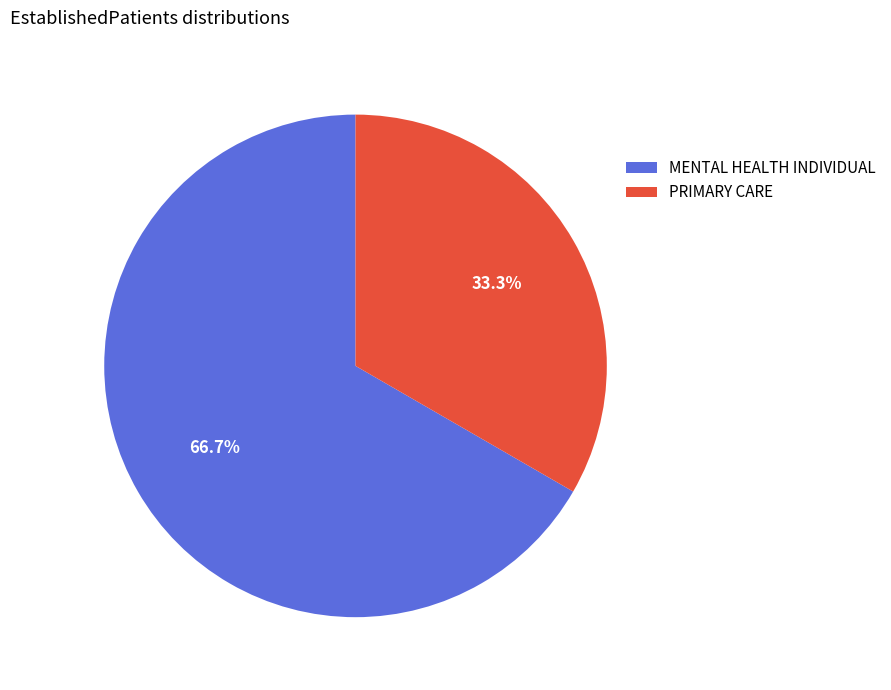

To the nearest percent, what percentage of the pie is MENTAL HEALTH INDIVIDUAL?

67%